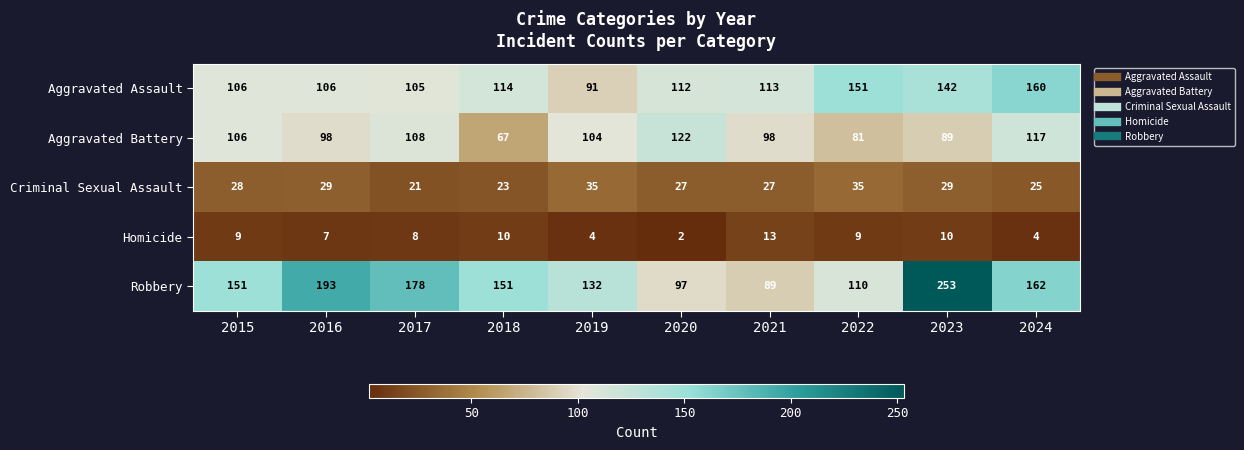

At which label is Criminal Sexual Assault closest to 28?

2015